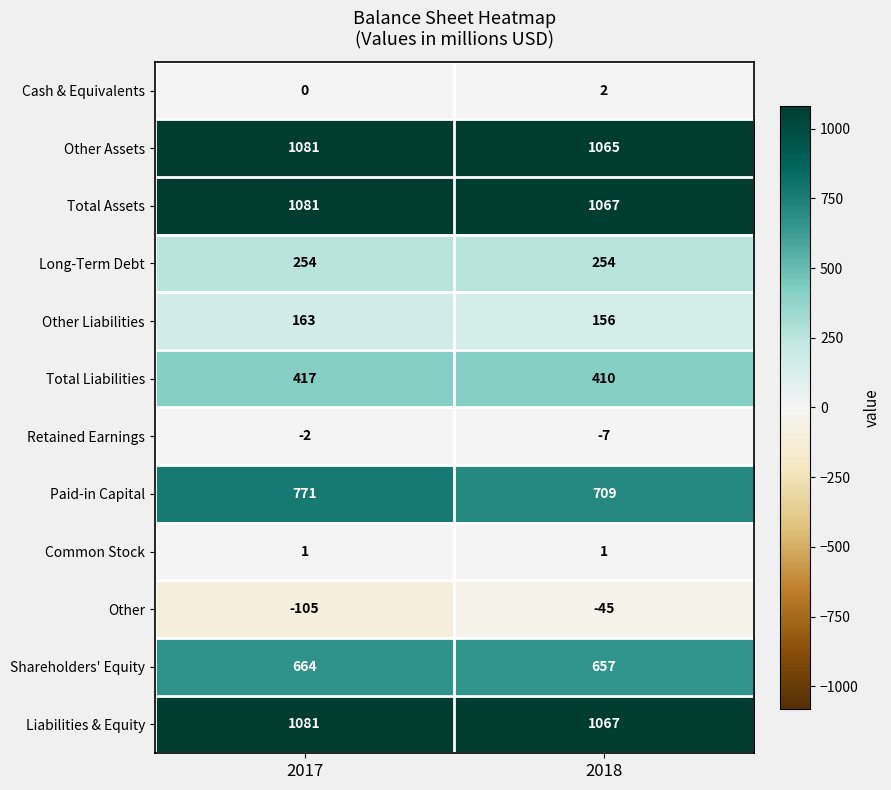

At which category does the chart reach its peak across all series?

2017